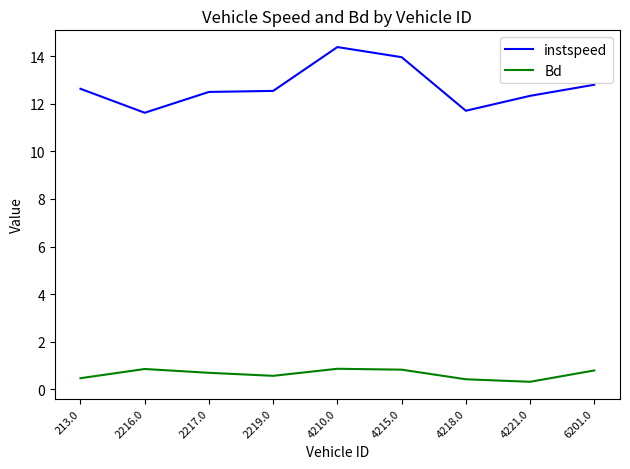

Rank the series by their average value, from lowest to highest.

Bd, instspeed